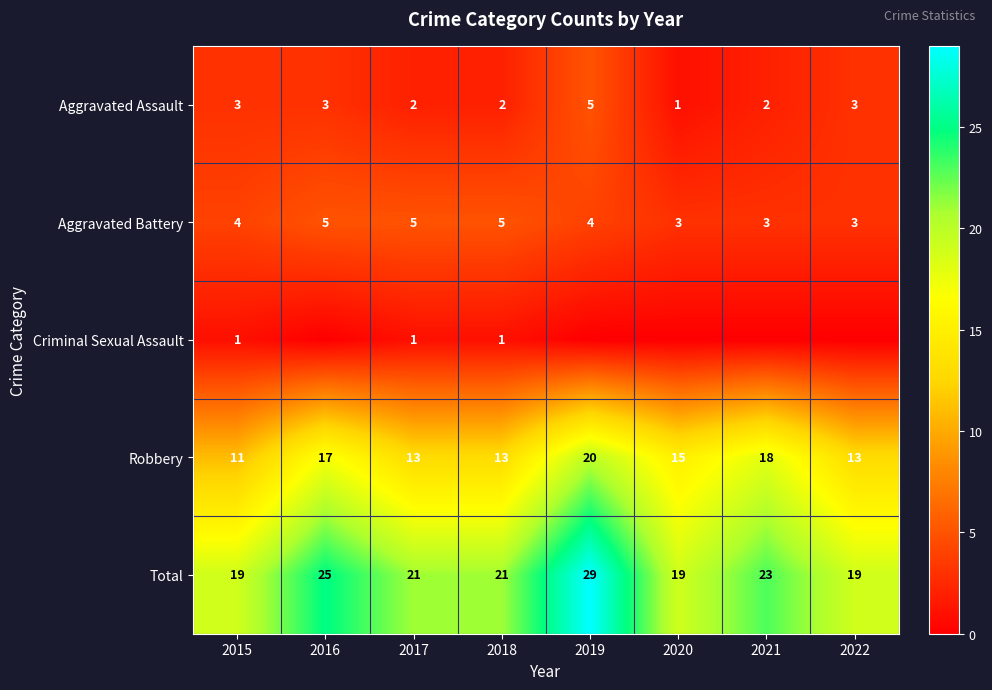

At which category does the chart reach its minimum across all series?

2016